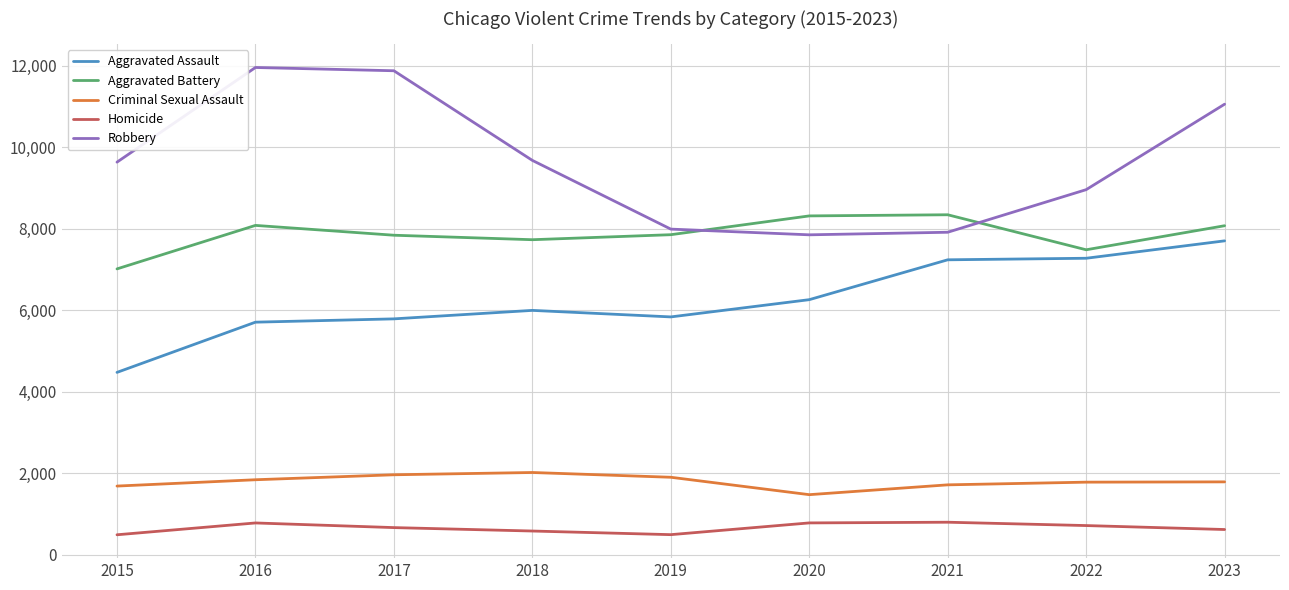

What are all the series names shown in the legend?

Aggravated Assault, Aggravated Battery, Criminal Sexual Assault, Homicide, Robbery